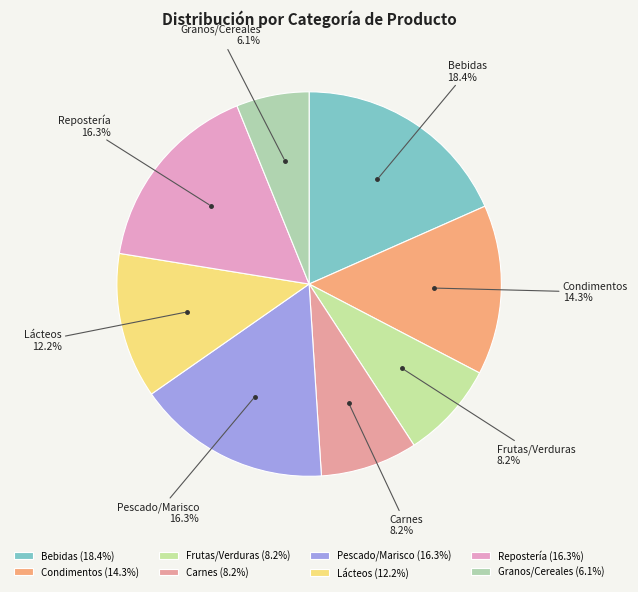

What percentage is NOT represented by Frutas/Verduras?

91.8%